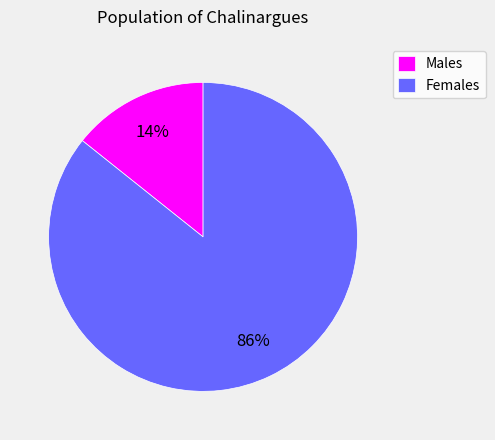

To the nearest percent, what is the combined percentage of Females and Males?

100%